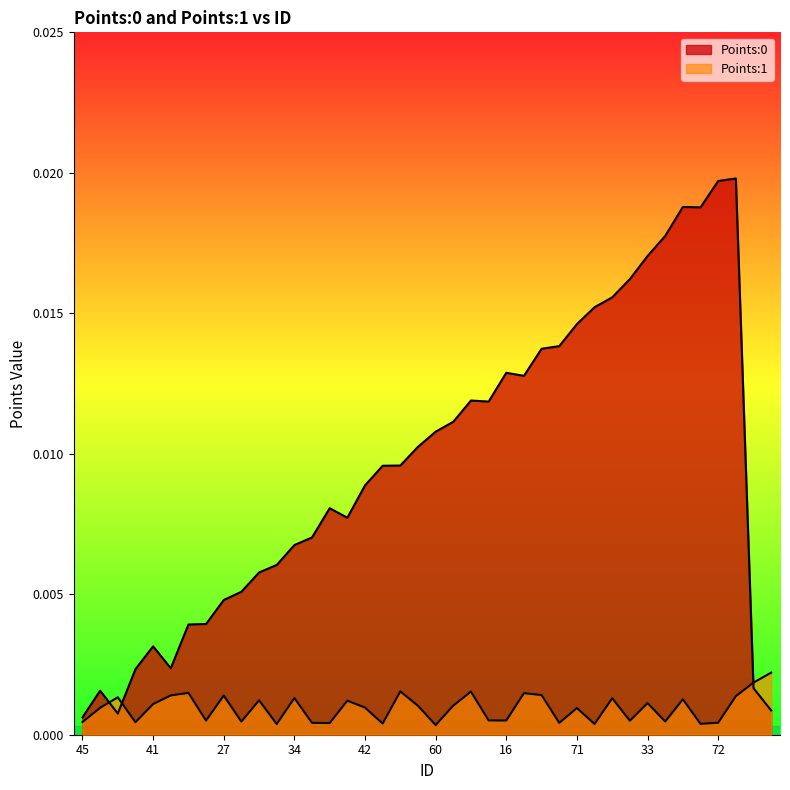

At how many categories does at least one series exceed 0?

40